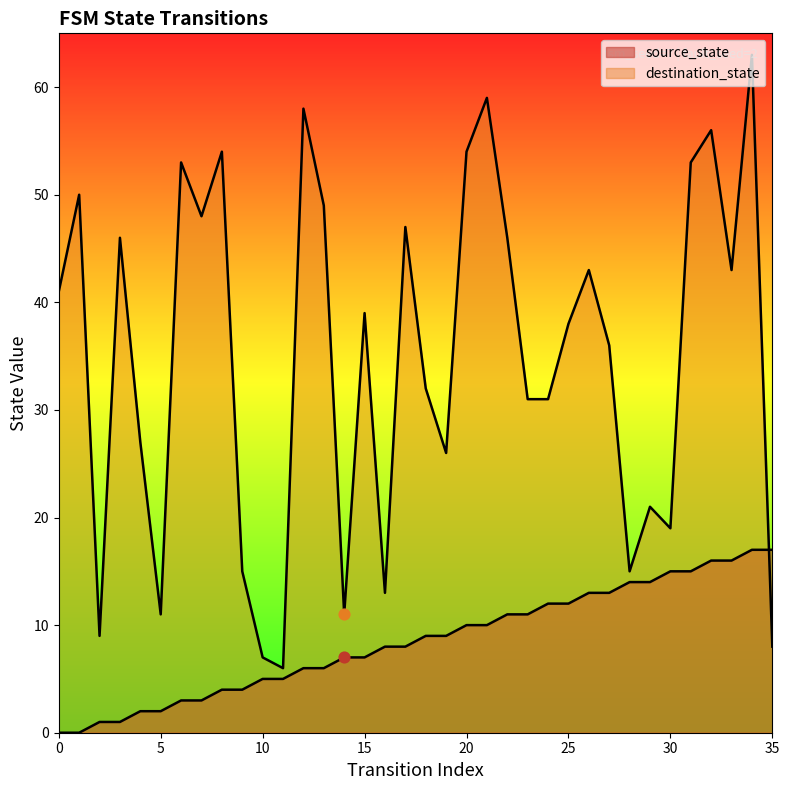

Is the value of destination_state at 14 greater than the value of source_state at 21?

Yes